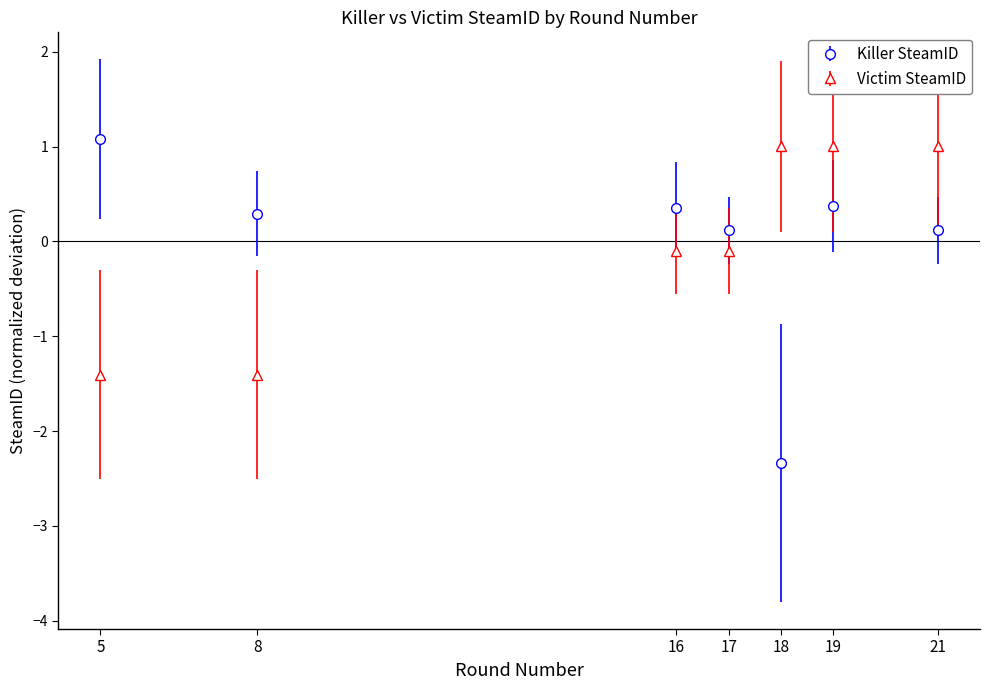

The value of Killer SteamID at 8 is 0.1. True or false?

False